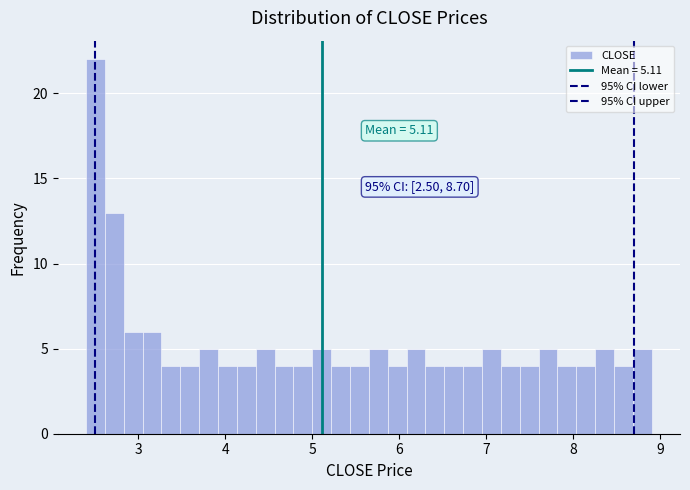

Read against the x-axis, roughly where is the centre of the tallest bar?

2.5